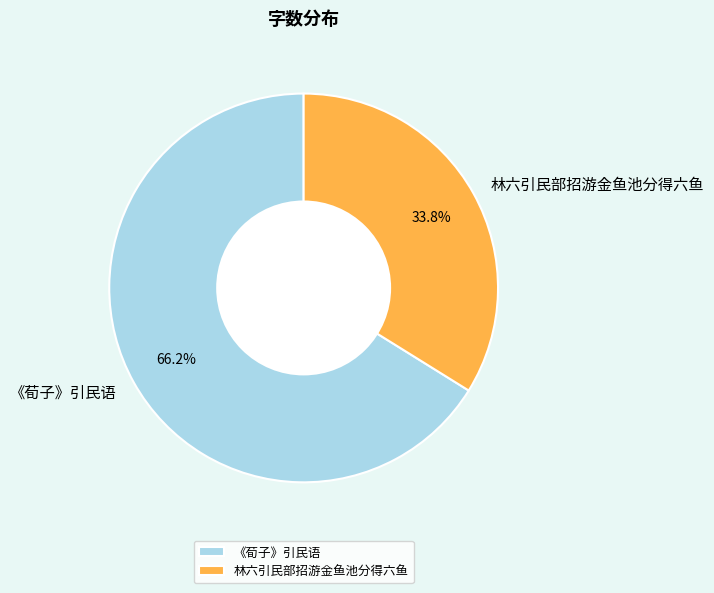

Rank the categories by value from lowest to highest.

林六引民部招游金鱼池分得六鱼, 《荀子》引民语